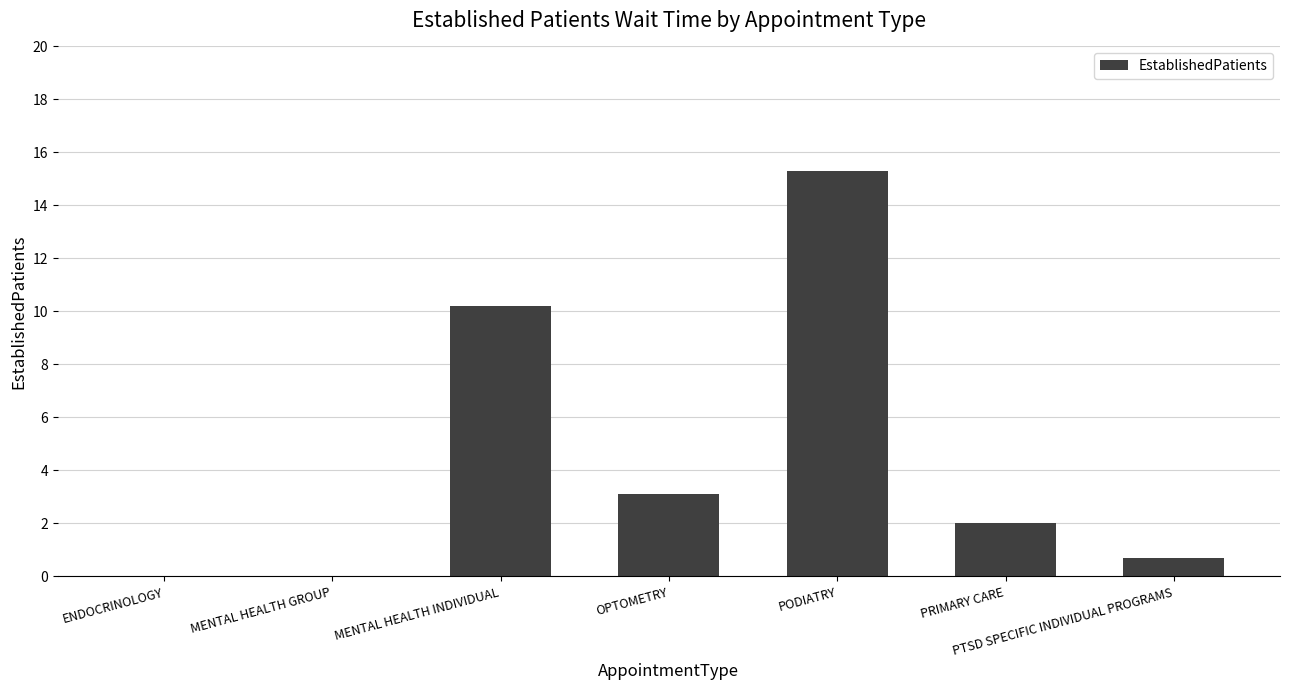

What is the ratio of the value at MENTAL HEALTH INDIVIDUAL to the value at PODIATRY?

0.7